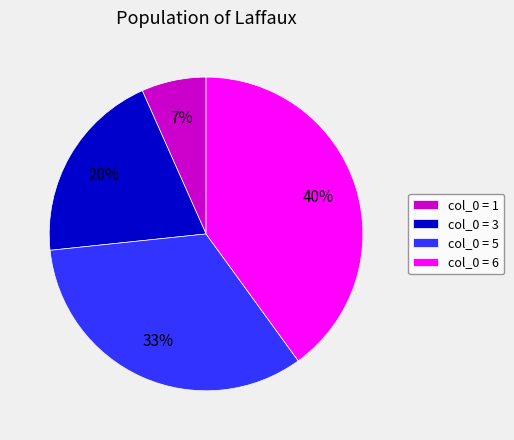

Between col_0 = 6 and col_0 = 5, which is larger?

col_0 = 6